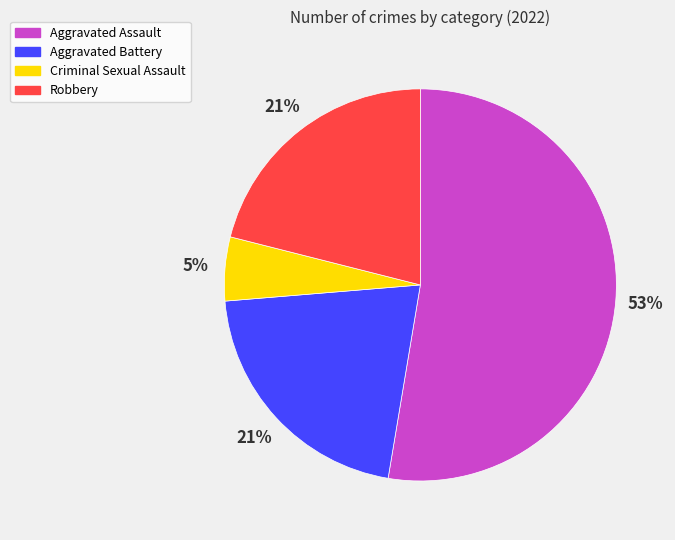

Which has a higher value, Criminal Sexual Assault or Robbery?

Robbery